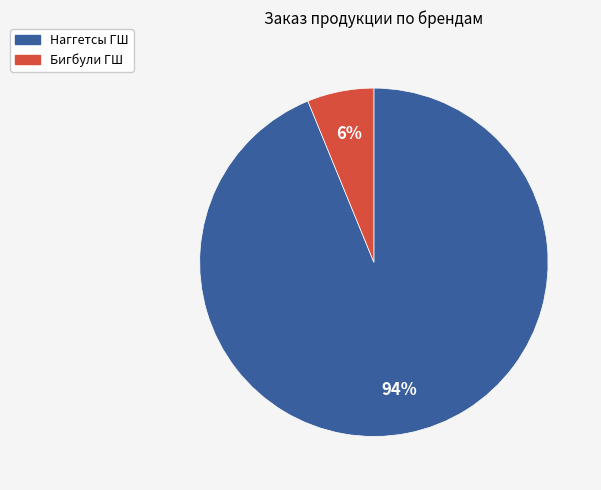

To the nearest percent, what is the average slice percentage?

50%